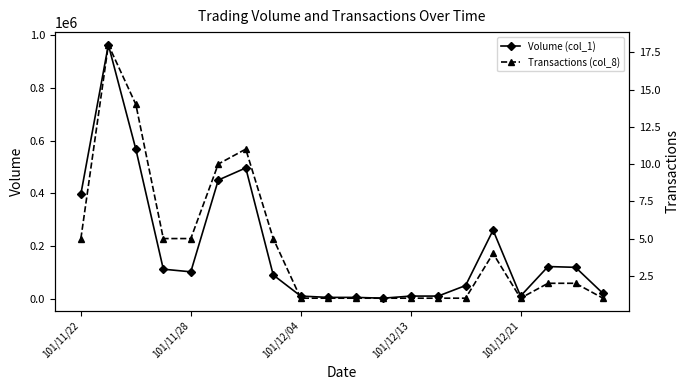

True or false: Volume (col_1) has more than 1 interior local peaks.

True